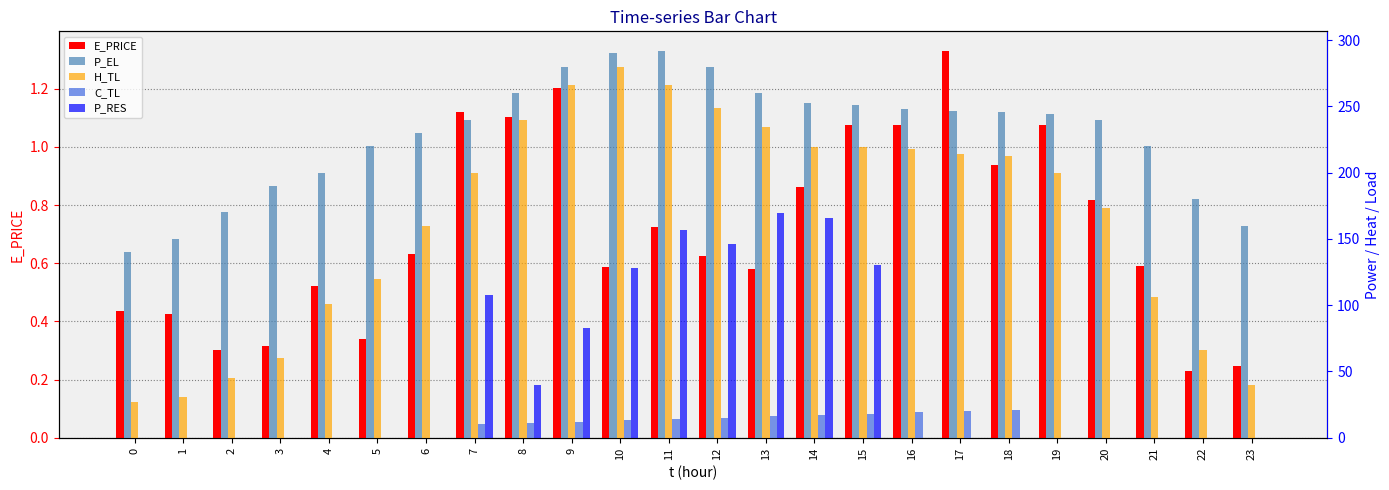

What is the sum of all P_RES values?

1126.8